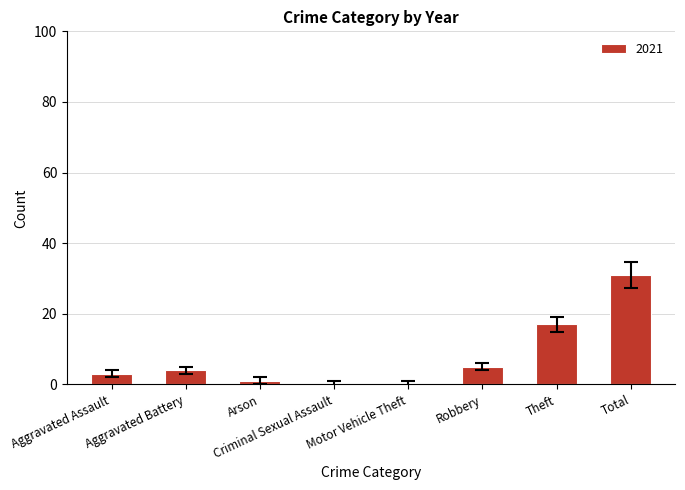

True or false: the data shows 0 at Motor Vehicle Theft.

True